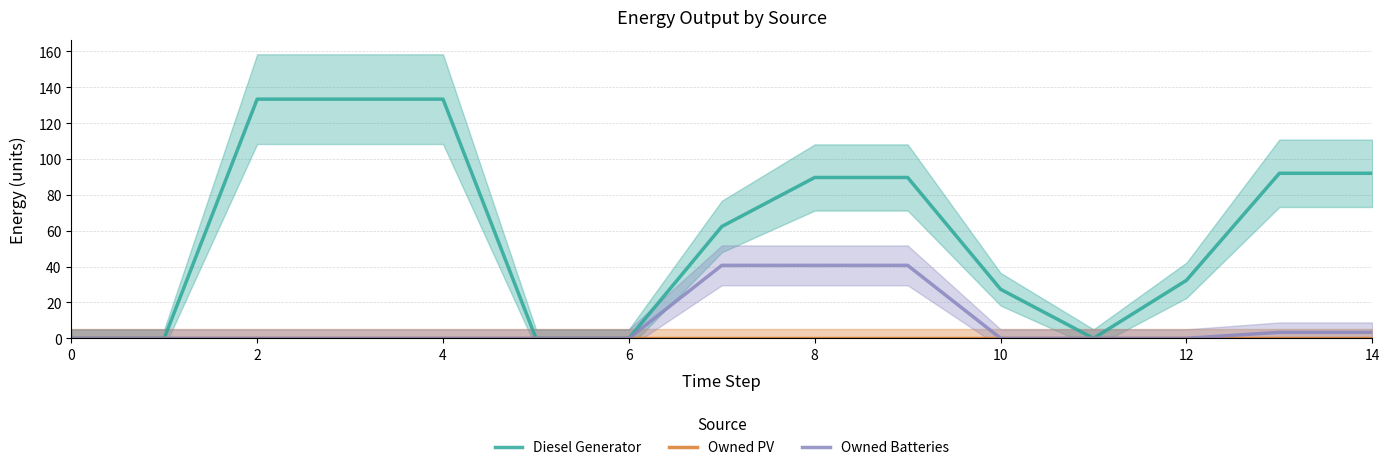

Is it true that Diesel Generator equals 18.3 at 10?

False